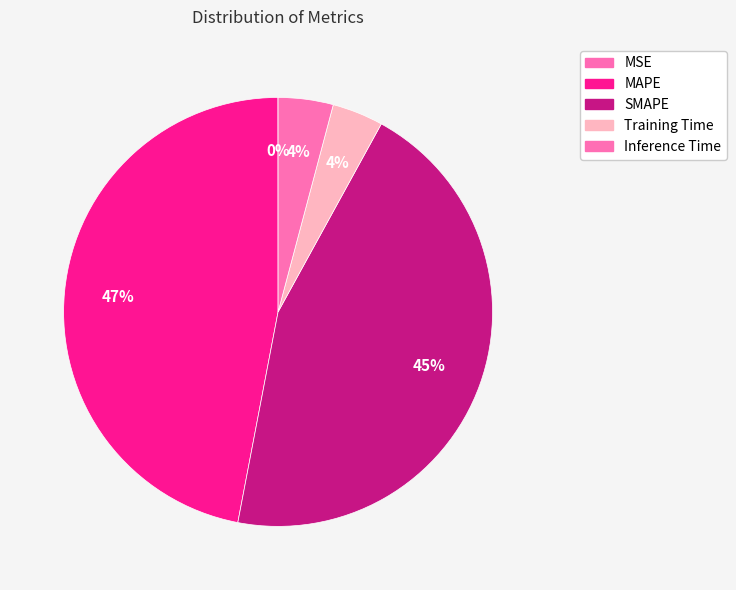

To the nearest percent, what is the combined percentage of SMAPE and MSE?

45%